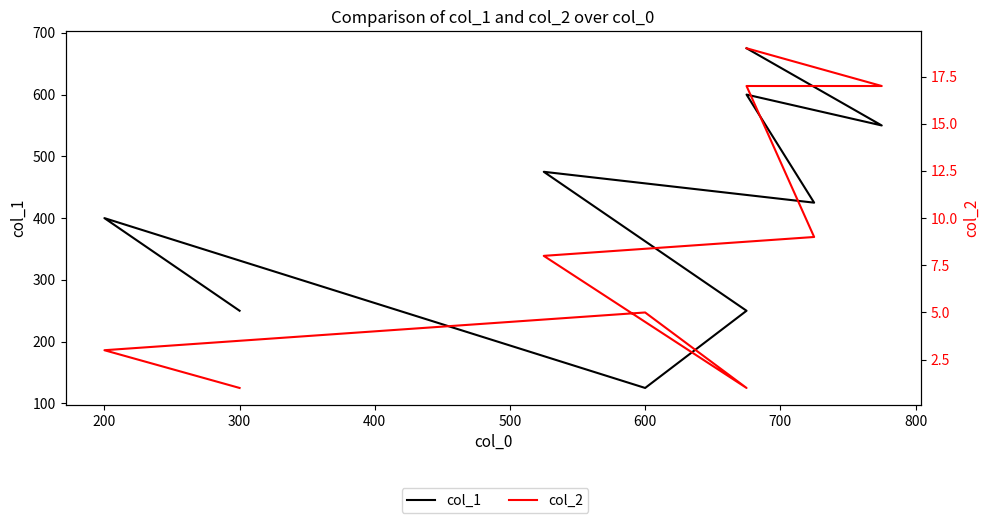

Which series has the largest total across all categories?

col_1